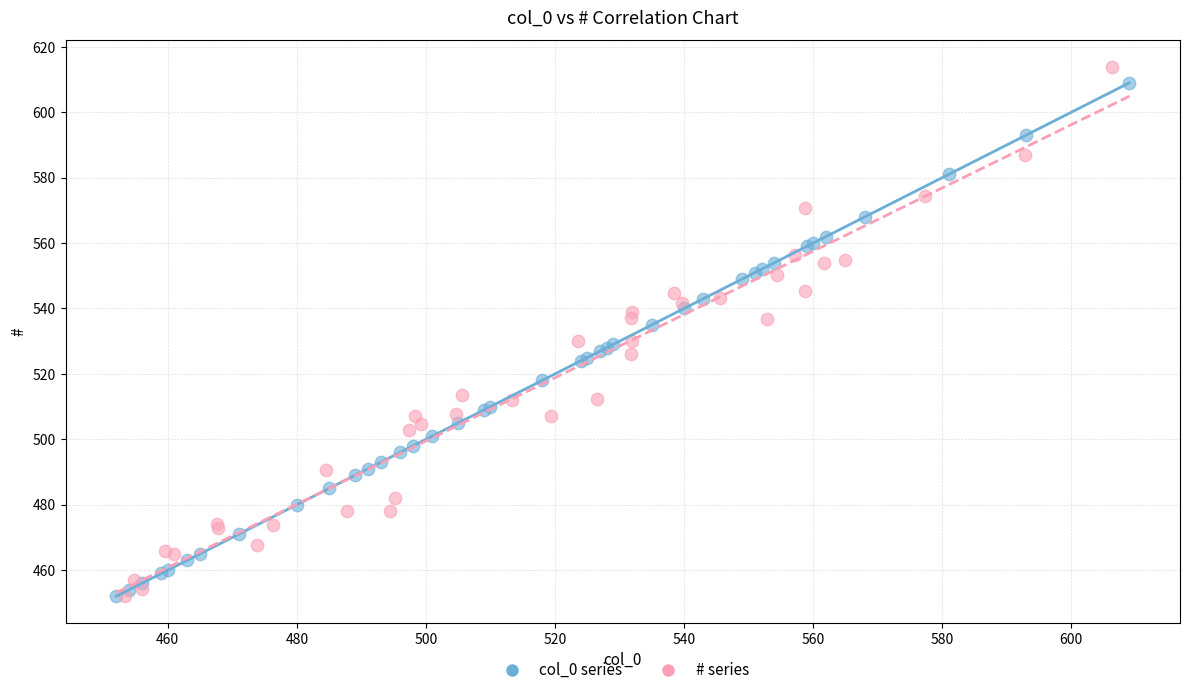

Which series has the largest Y range (max minus min)?

# series